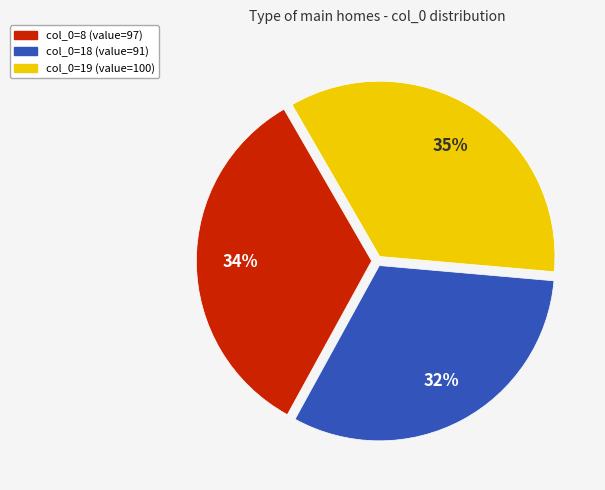

Is there any slice that represents more than half of the pie?

No